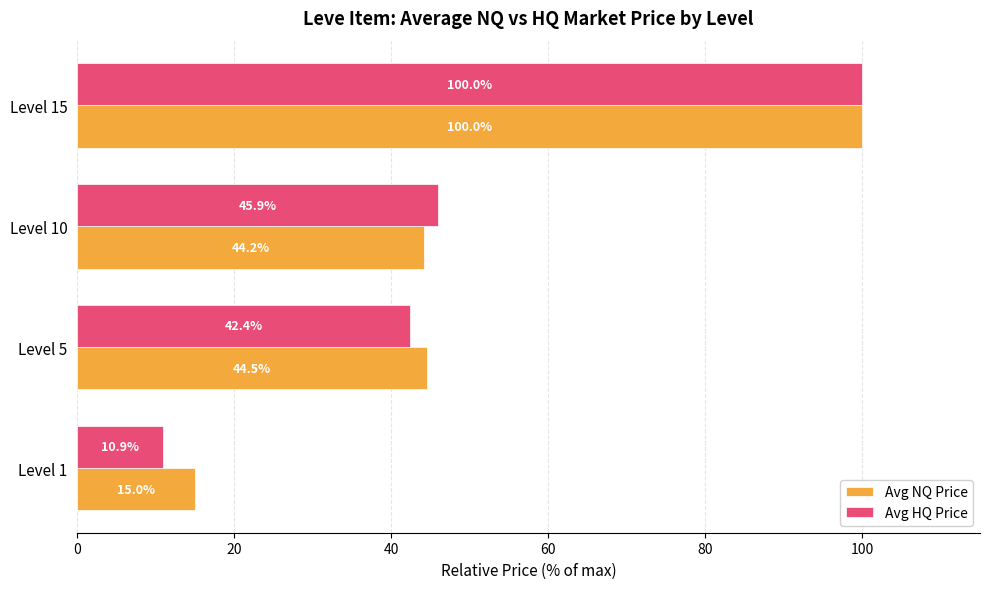

Rank the series by their average value, from lowest to highest.

Avg HQ Price, Avg NQ Price